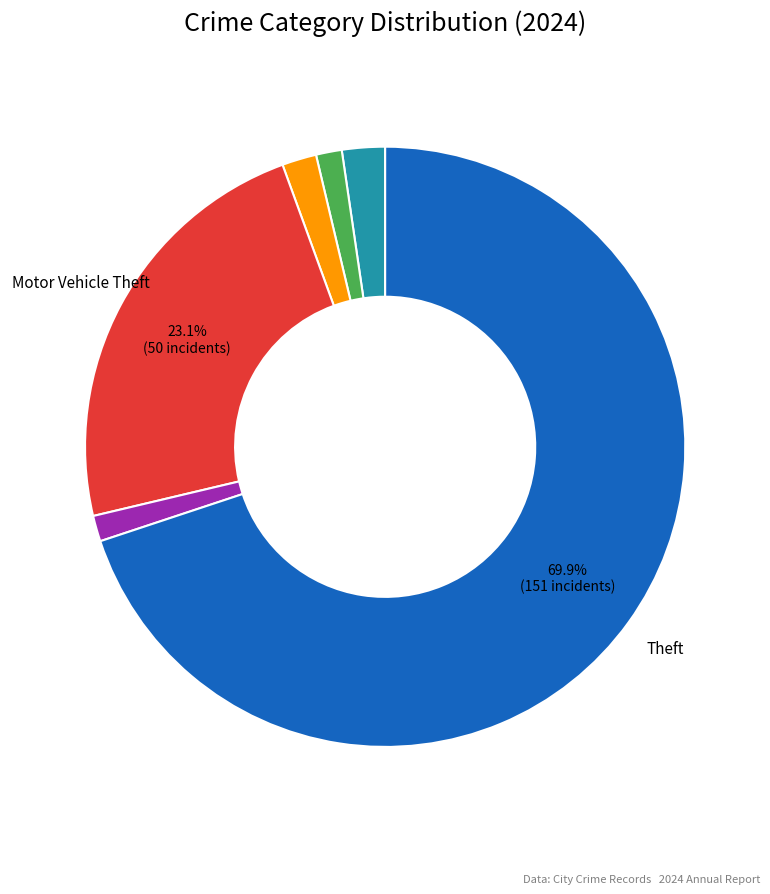

Is there any slice that represents more than half of the pie?

Yes